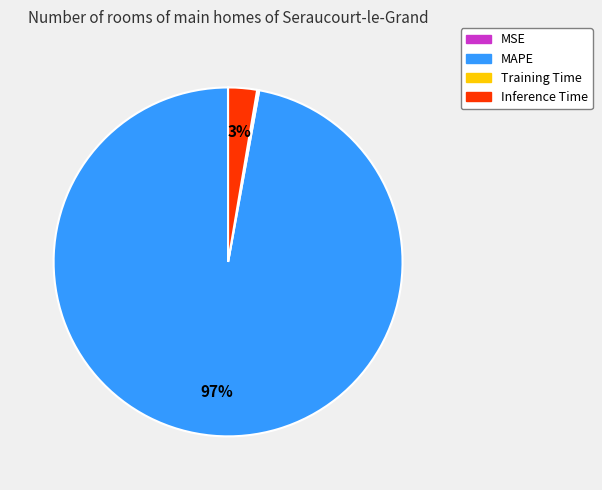

Is there a majority slice in this chart?

Yes